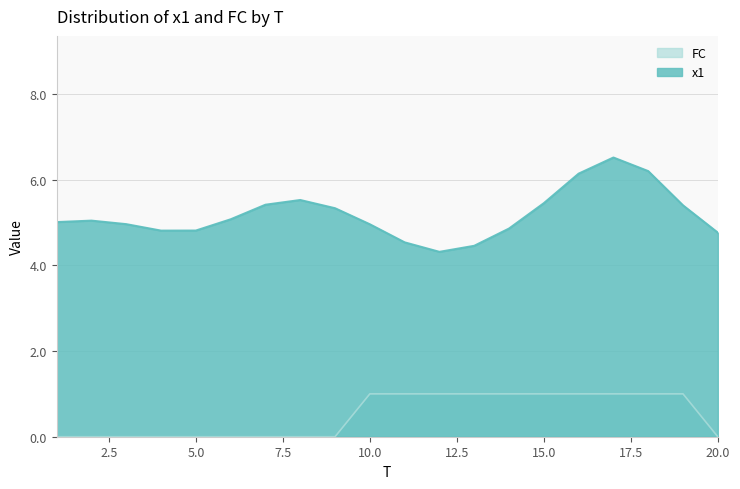

What is the approximate value of FC at 13?

1.0